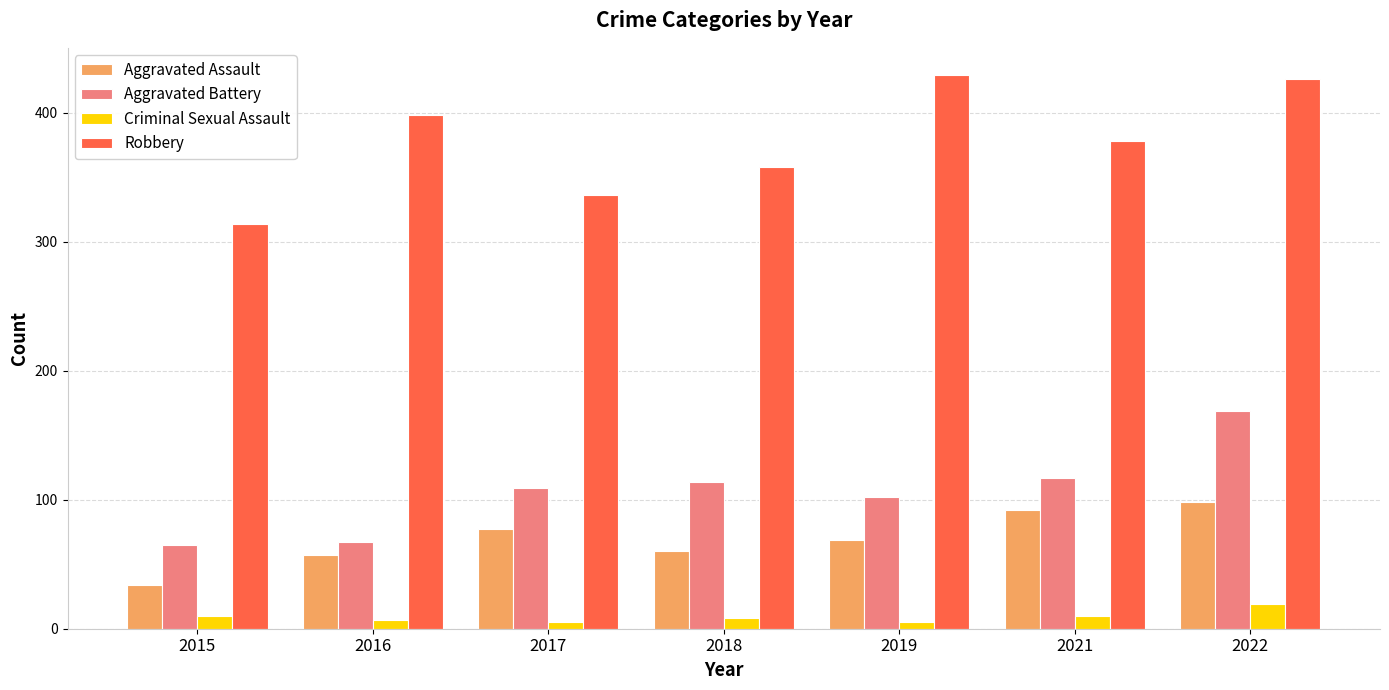

True or false: Robbery has a value of 488 at 2018.

False